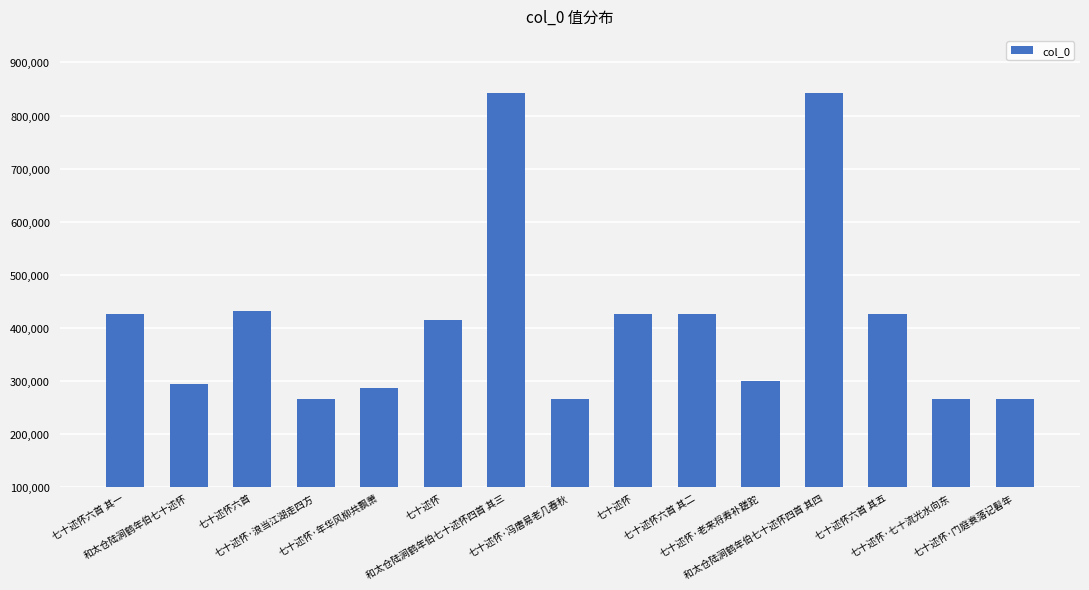

How many distinct data groups are displayed?

1